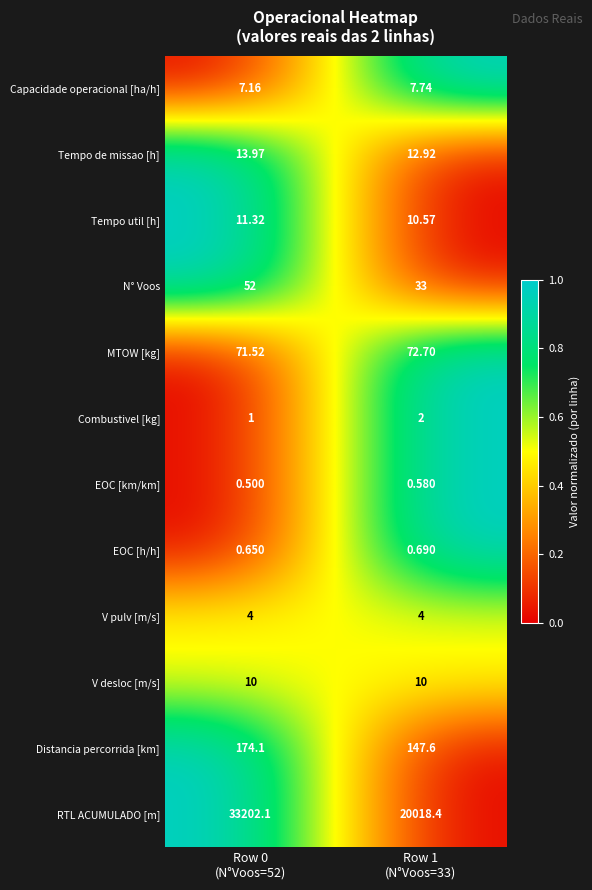

List the series in order of their peak value, lowest first.

EOC [km/km], EOC [h/h], Combustivel [kg], V pulv [m/s], Capacidade operacional [ha/h], V desloc [m/s], Tempo util [h], Tempo de missao [h], N° Voos, MTOW [kg], Distancia percorrida [km], RTL ACUMULADO [m]